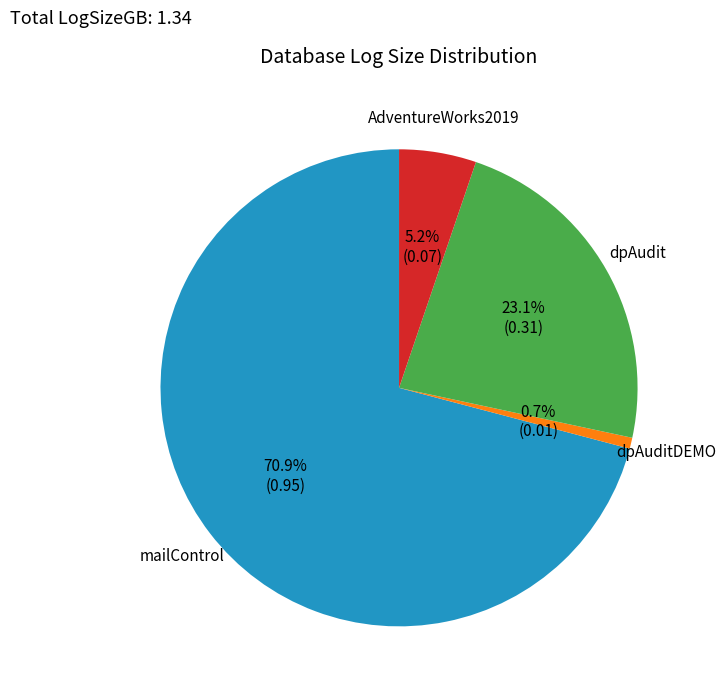

Is there a majority slice in this chart?

Yes